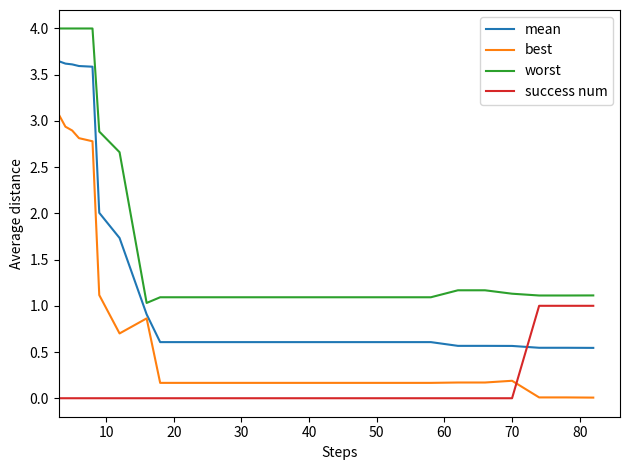

Which series has the largest range (max minus min)?

mean